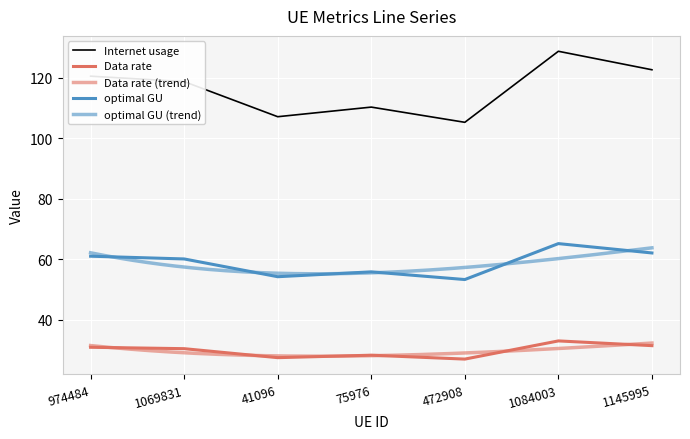

Between 75976 and 1145995, which series saw the biggest shift?

Internet usage